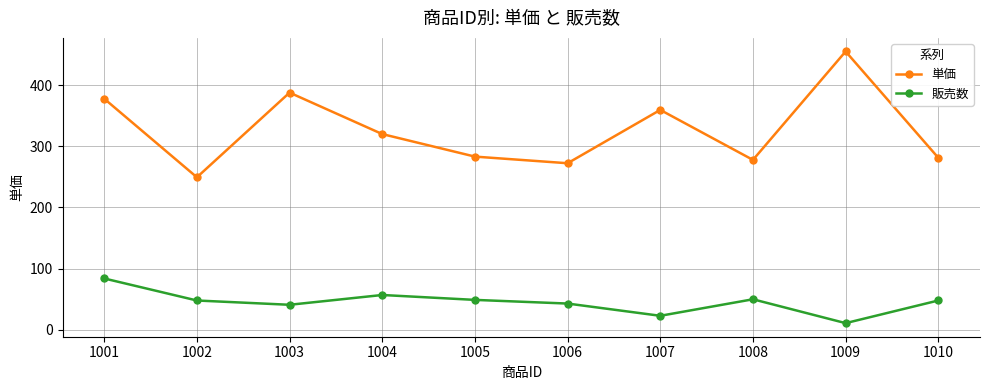

What is the greatest value displayed?

455.0